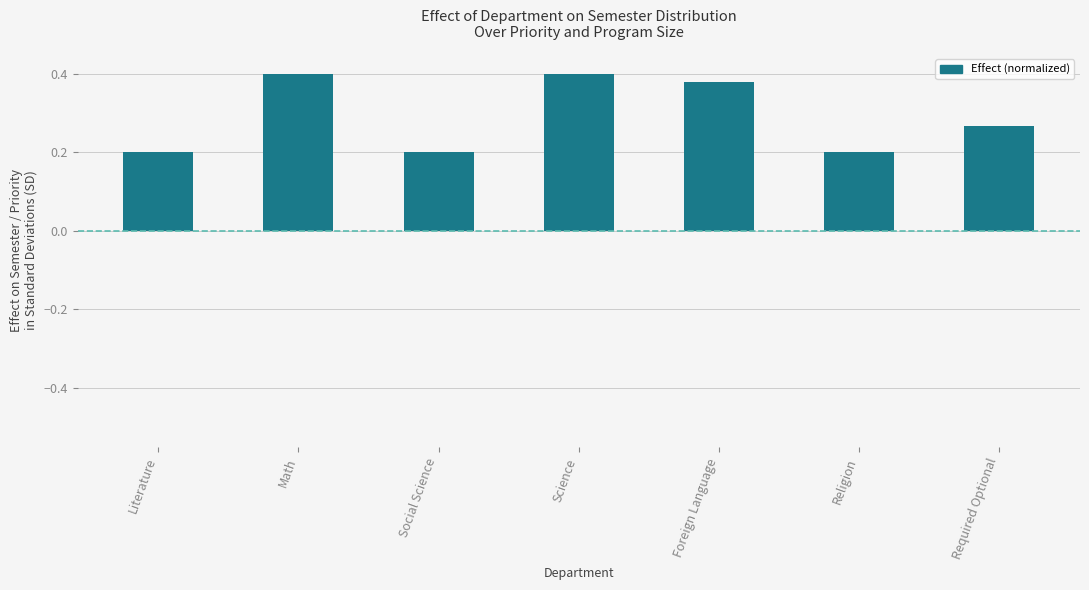

What is the sum of all values?

2.0